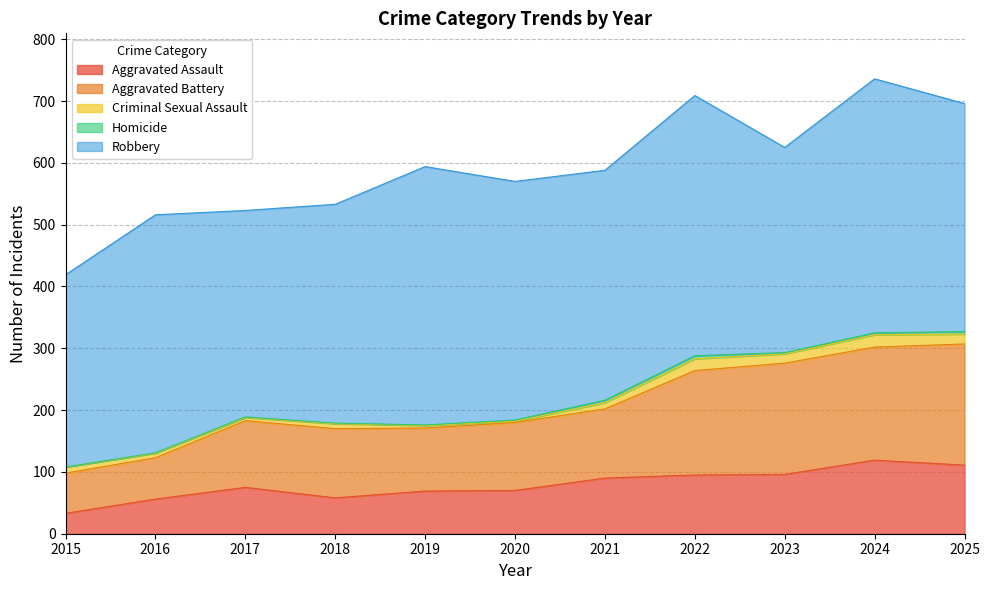

Where is the first local minimum for Homicide?

2023